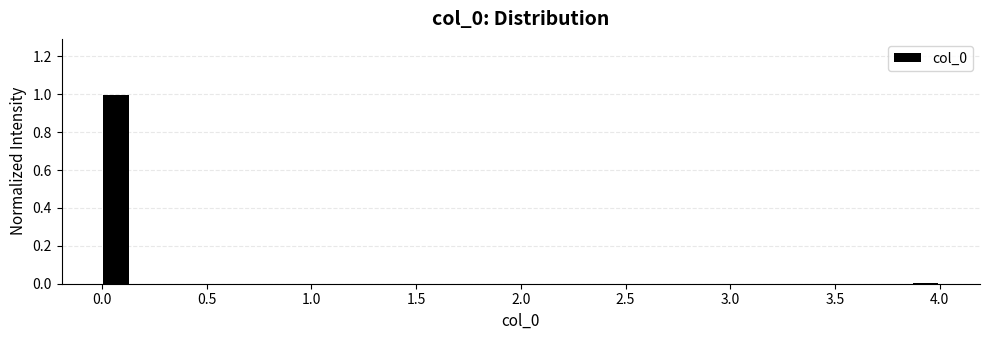

Read against the x-axis, roughly where is the centre of the tallest bar?

0.05